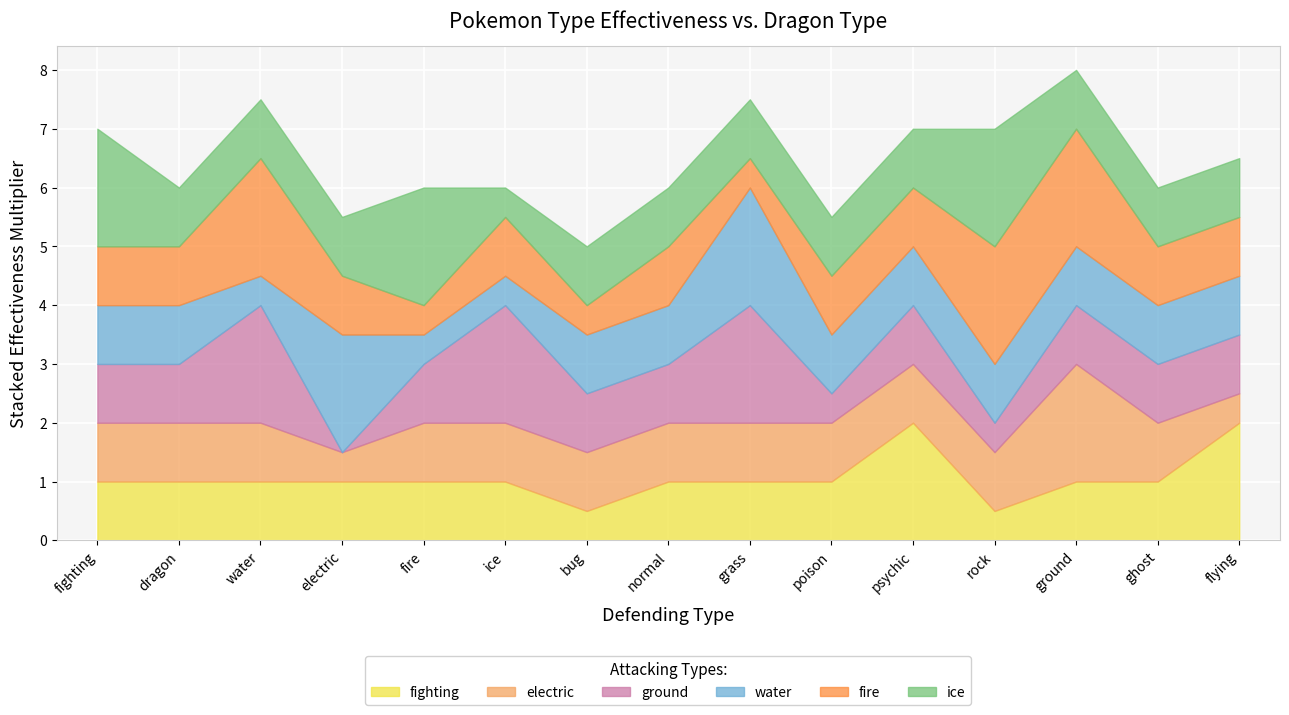

Which series changed the most between poison and psychic?

fighting